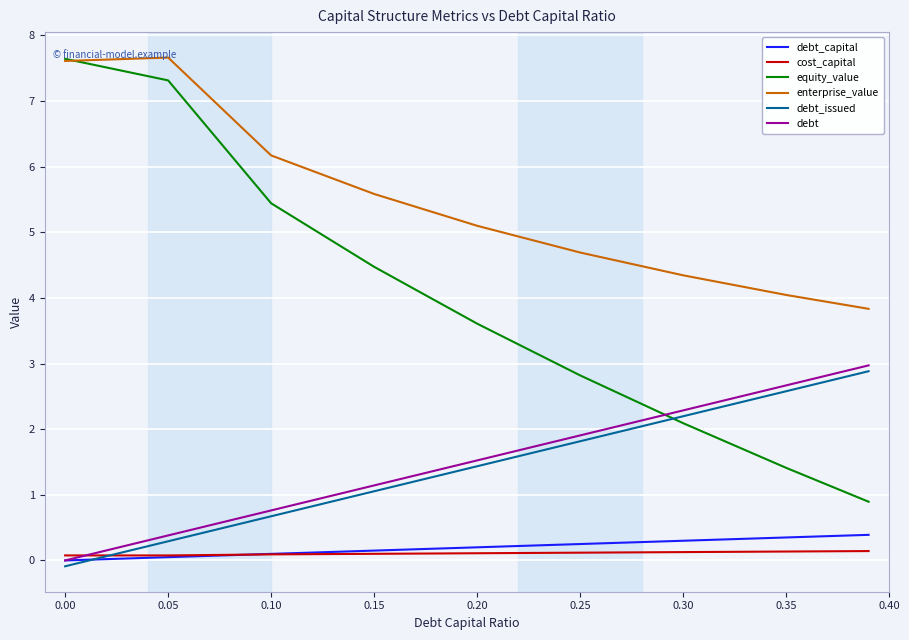

True or false: debt and equity_value intersect in this chart.

True